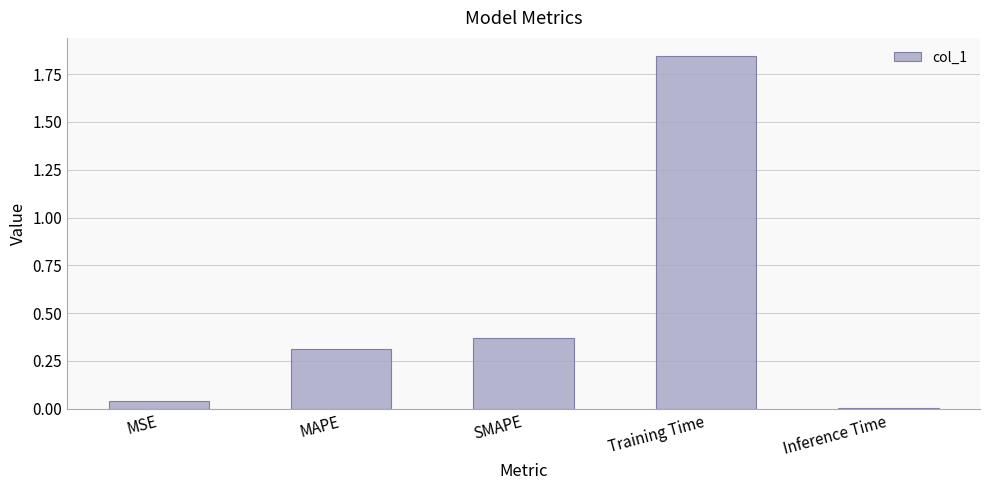

The value at MAPE is 0.4. True or false?

False